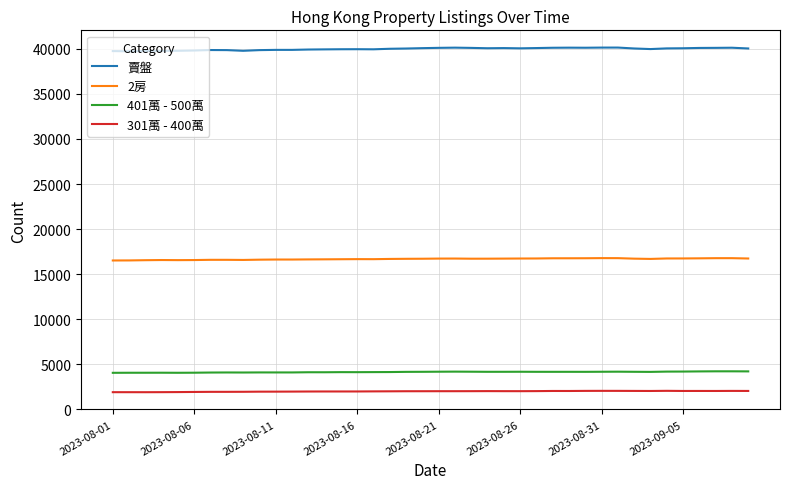

What is the highest value of the 2房 series?

16776